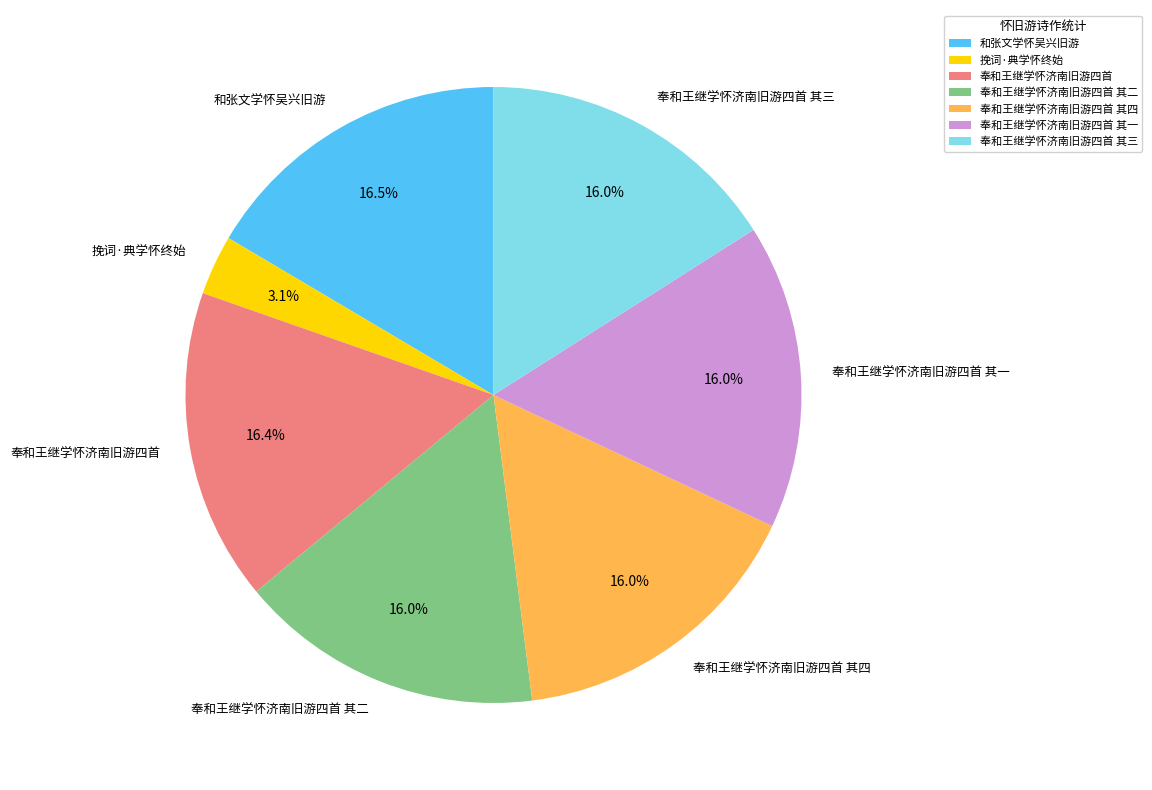

Do 奉和王继学怀济南旧游四首 其三 and 奉和王继学怀济南旧游四首 together represent more than half of the pie?

No